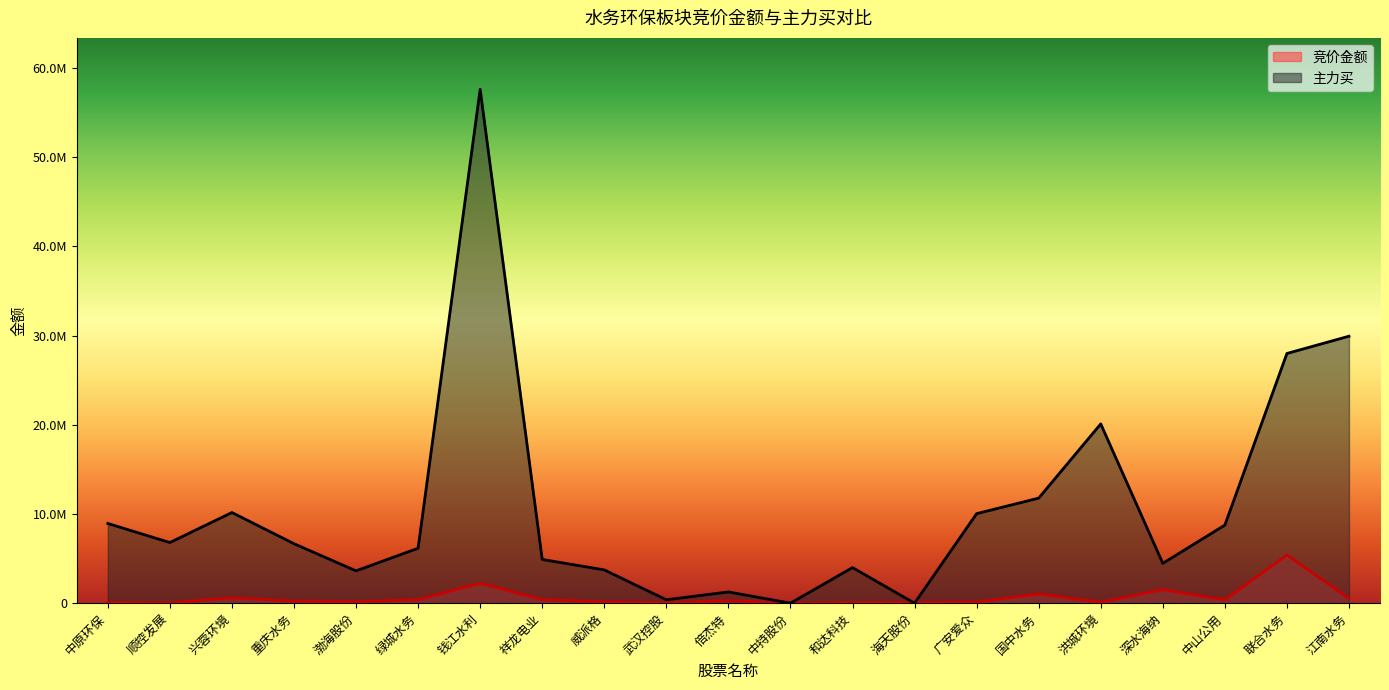

What is the difference between the maximum and minimum values in the 竞价金额 series?

5381315